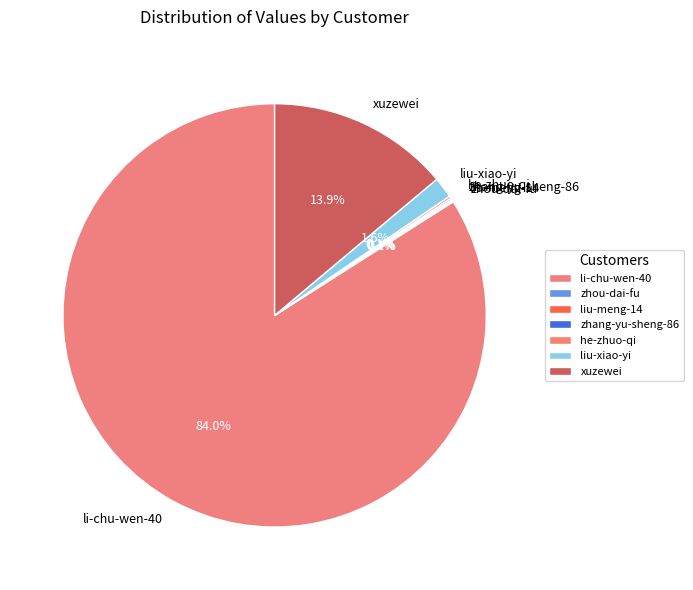

What is the total percentage of li-chu-wen-40 and xuzewei?

97.9%